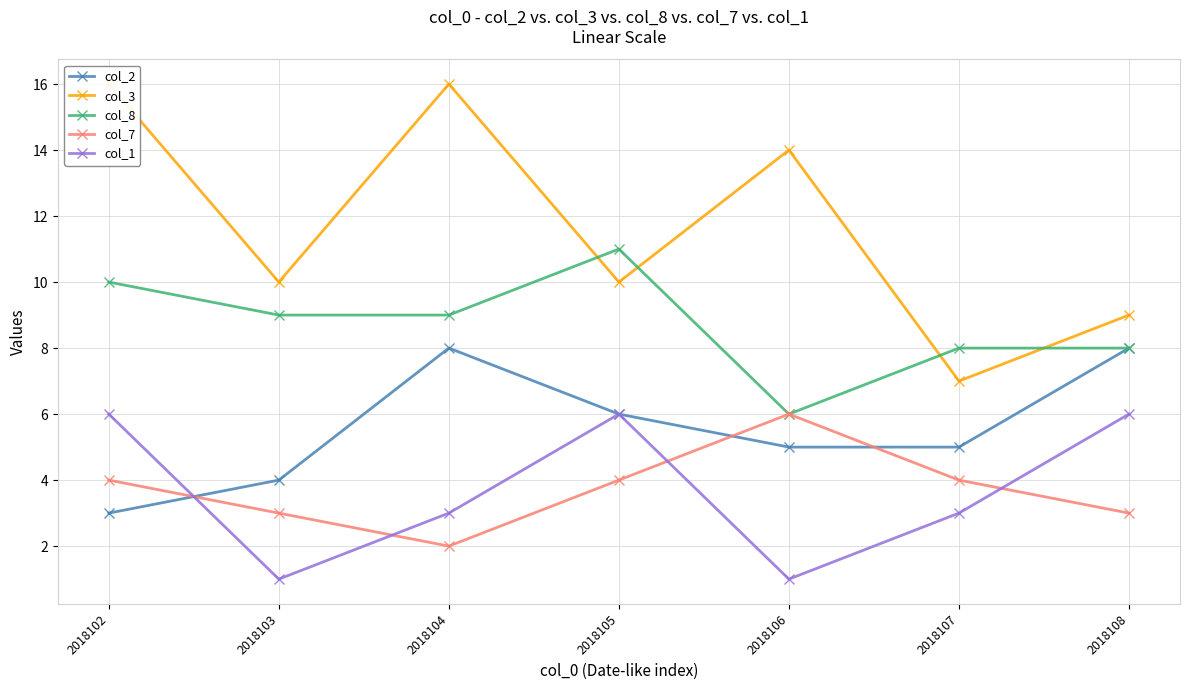

What is the minimum value shown in the chart?

1